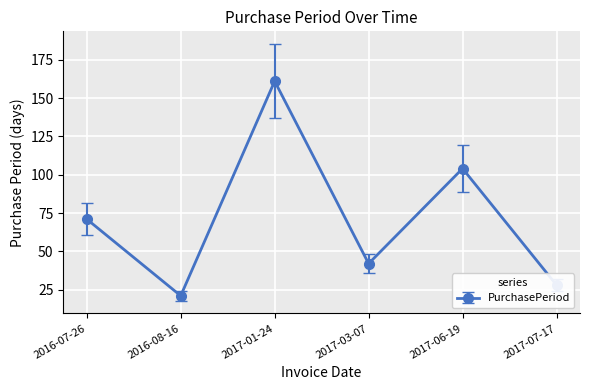

What position from the right is 2017-06-19?

2